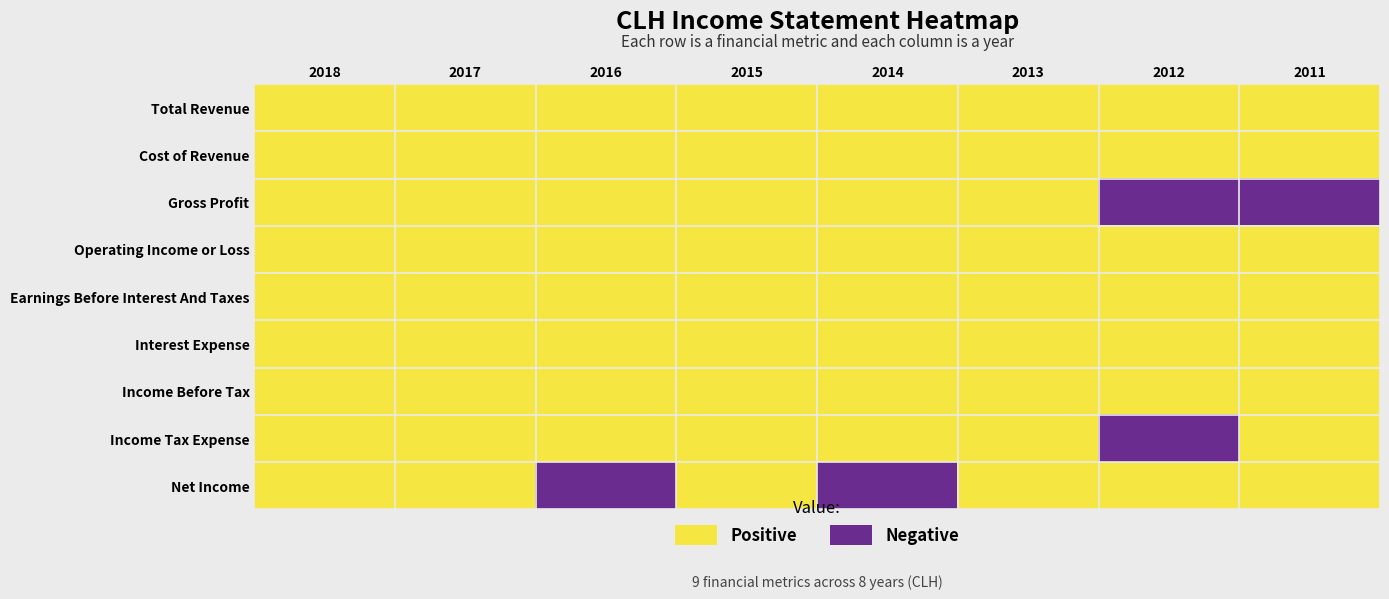

Rank the series by their maximum value, from highest to lowest.

Total Revenue, Cost of Revenue, Gross Profit, Operating Income or Loss, Earnings Before Interest And Taxes, Interest Expense, Income Before Tax, Income Tax Expense, Net Income